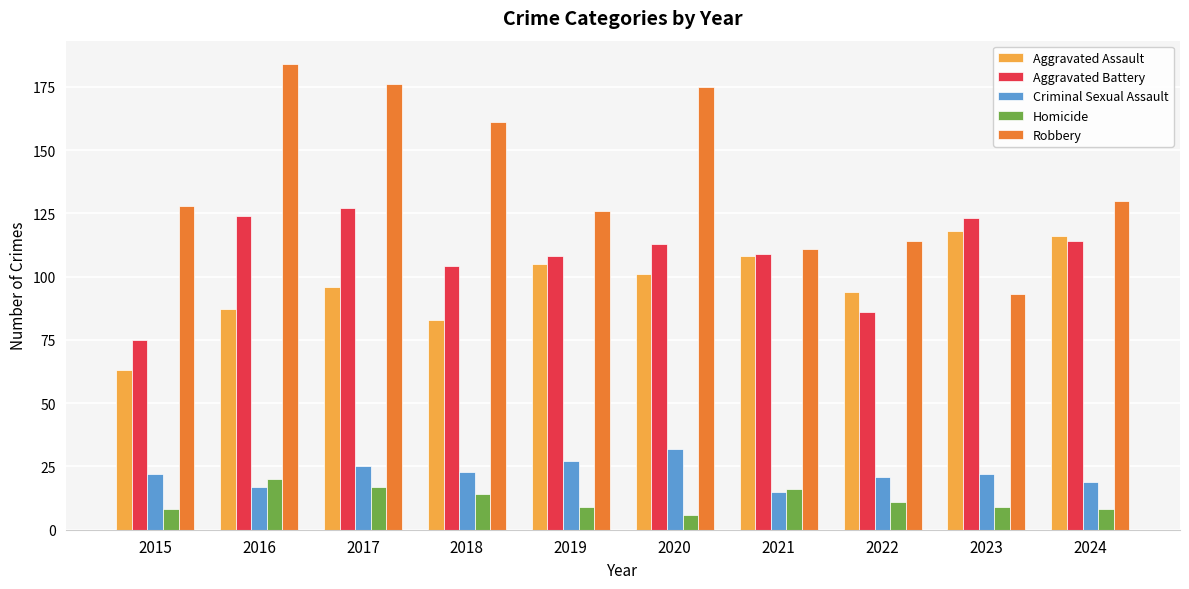

Does the chart contain stacked bars?

No